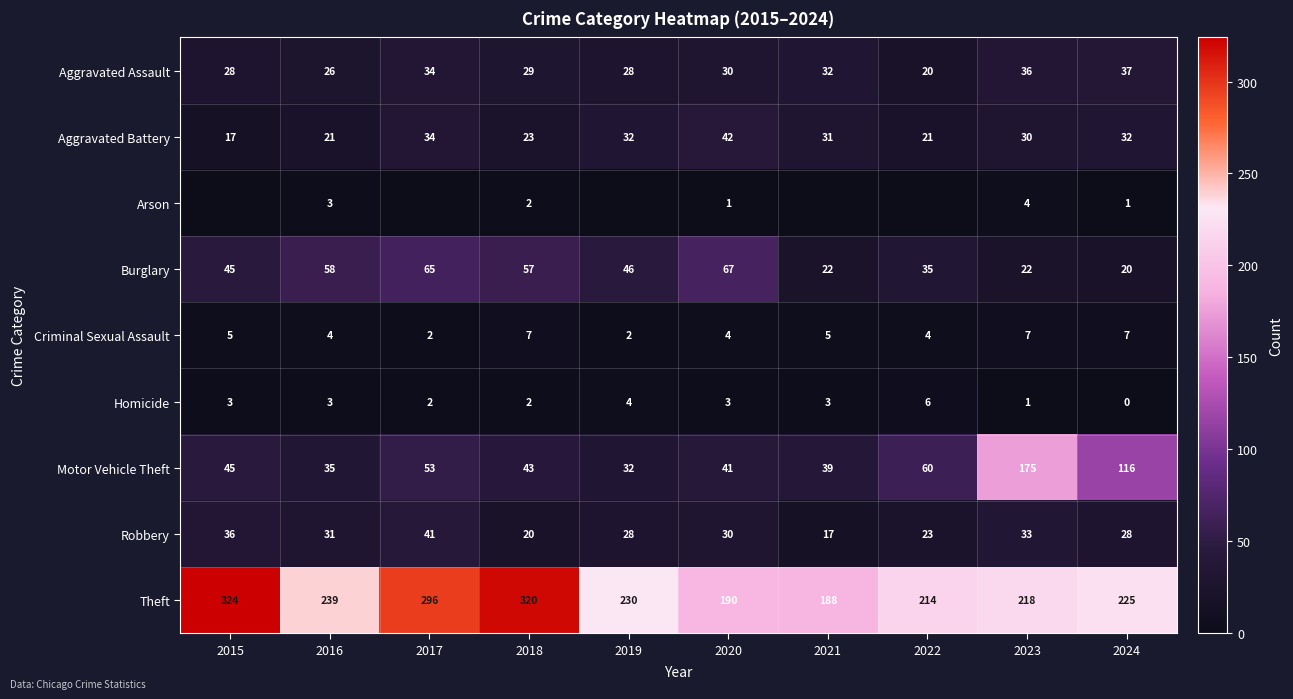

What is the spread (max minus min) of values at 2024?

225